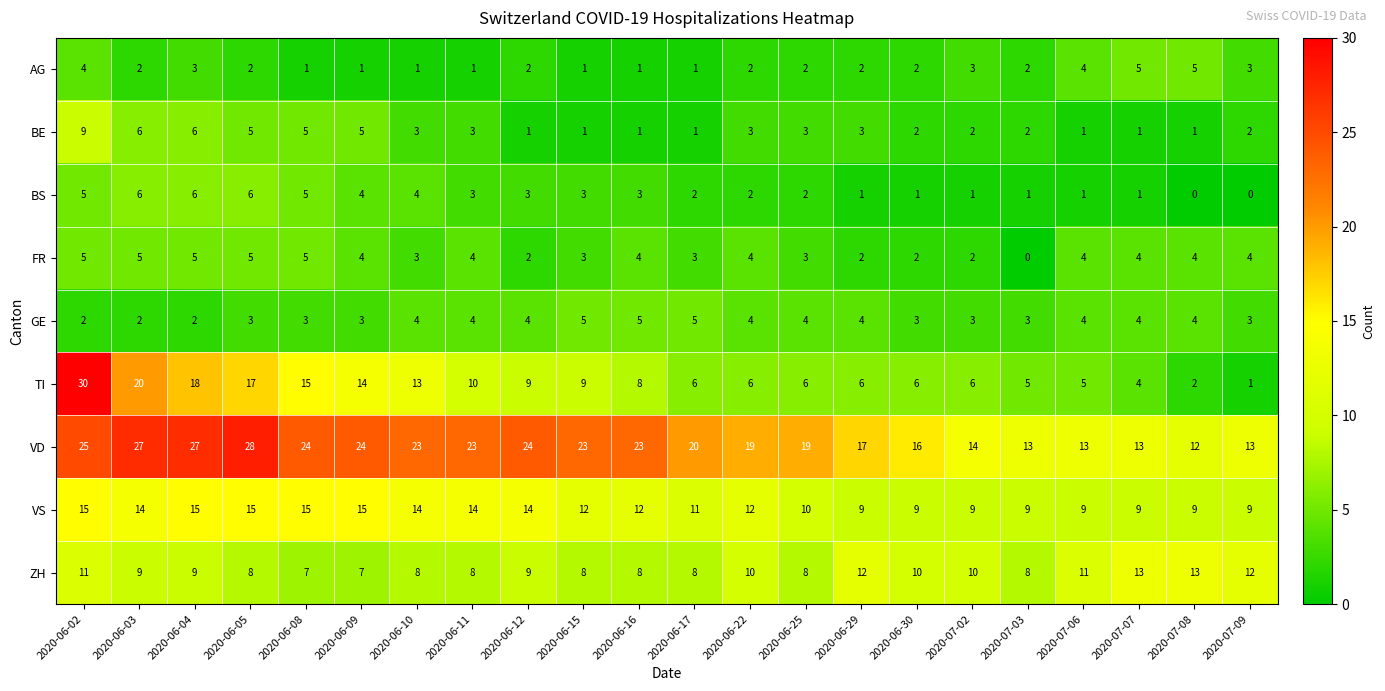

The value of AG at 2020-06-05 is 2. True or false?

True